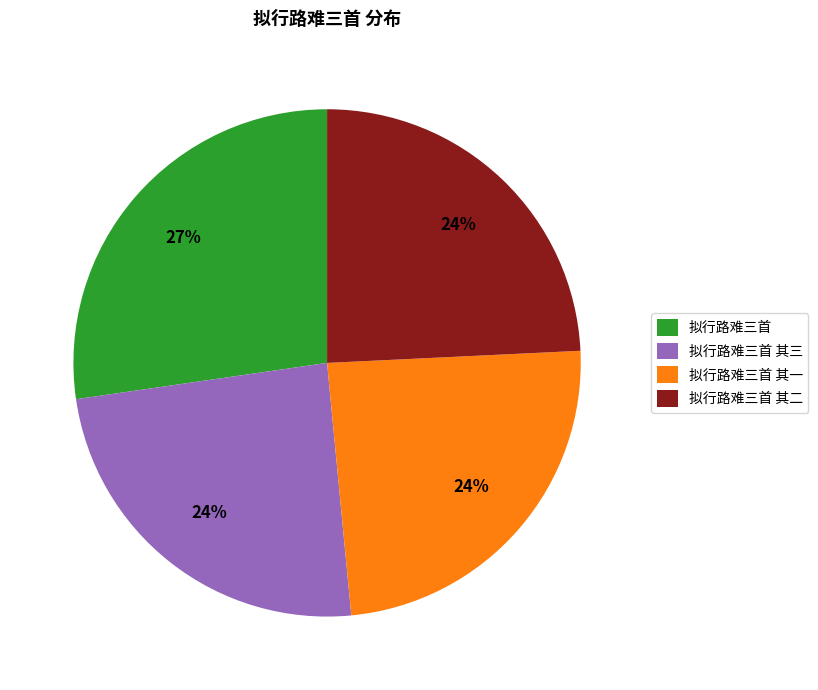

Is there any slice that represents more than half of the pie?

No